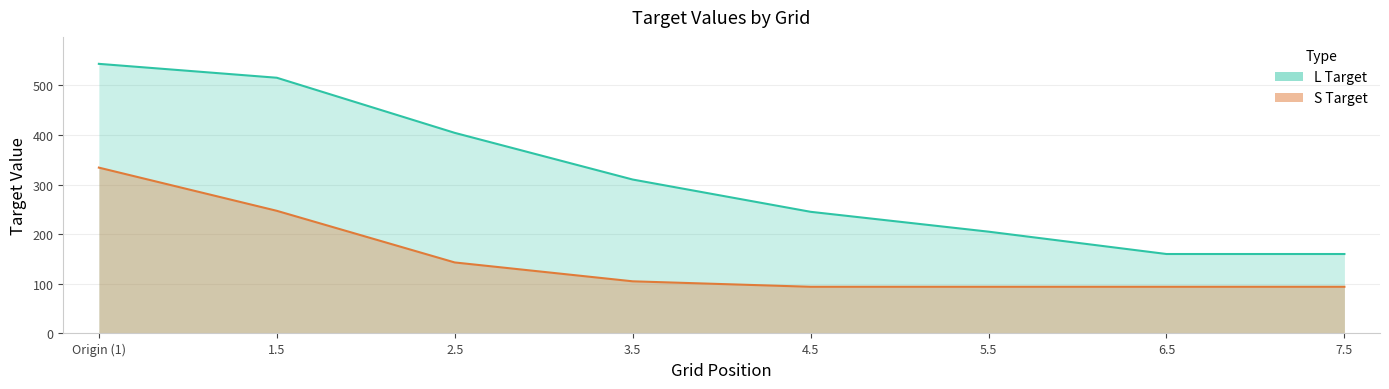

Reading left to right, list all the values displayed in this chart.

S Target: Origin (1)=334	1.5=247	2.5=143	3.5=105	4.5=94	5.5=94	6.5=94	7.5=94
L Target: Origin (1)=543	1.5=515	2.5=404	3.5=310	4.5=245	5.5=205	6.5=160	7.5=160